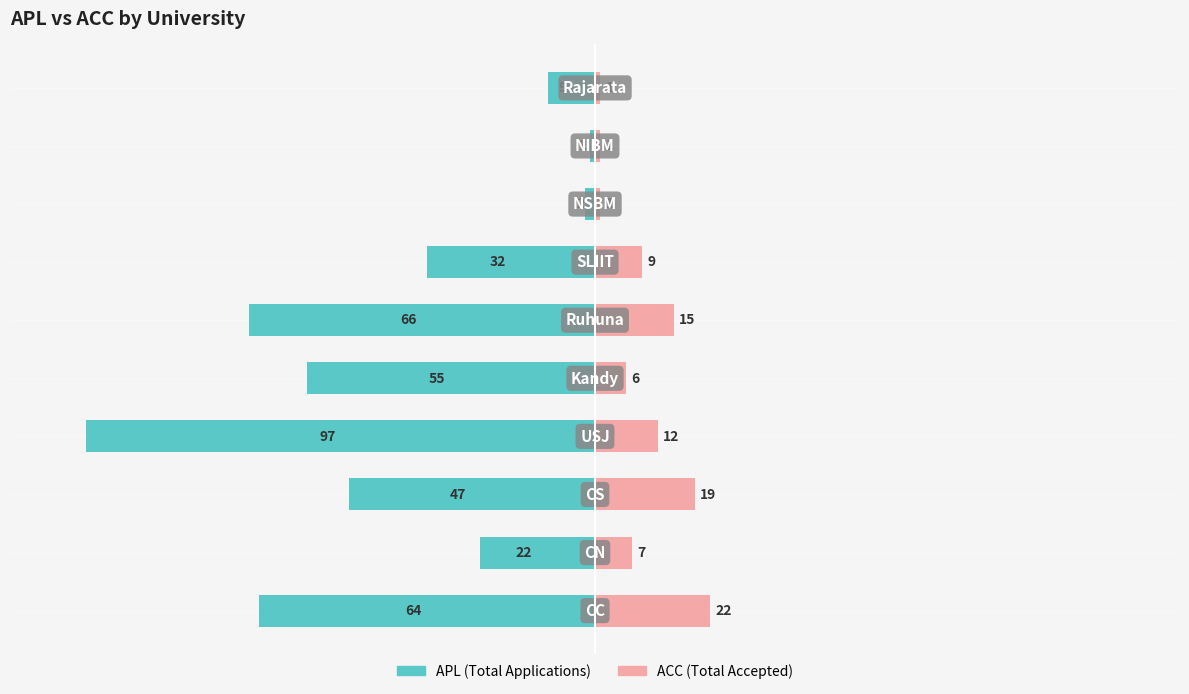

Reading left to right, extract all data points from this chart.

APL: 0=-64	1=-22	2=-47	3=-97	4=-55	5=-66	6=-32	7=-2	8=-1	9=-9
ACC: 0=22	1=7	2=19	3=12	4=6	5=15	6=9	7=1	8=1	9=1